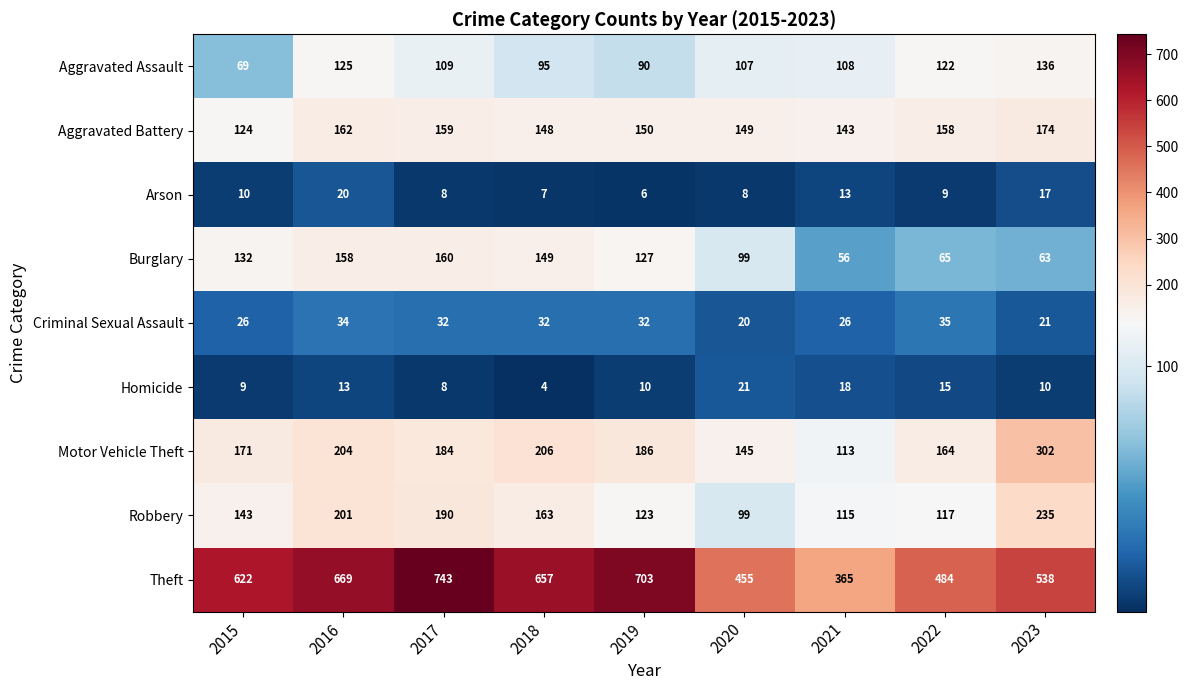

Which category has the highest value across all series?

2017